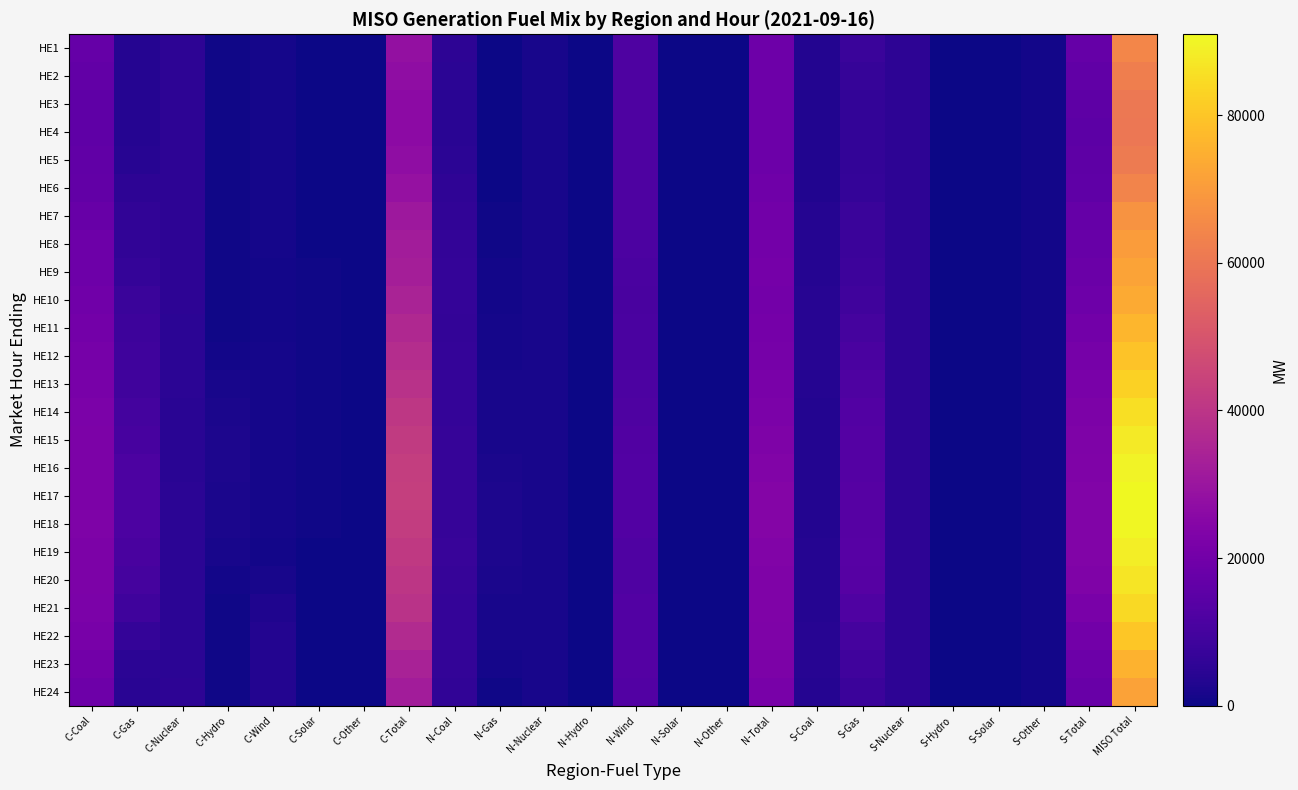

Reading right to left, list all the values displayed in this chart.

HE1: MISO Total=64499.6	S-Total=17076.9	S-Other=734.3	S-Solar=0.0	S-Hydro=182.4	S-Nuclear=5142.8	S-Gas=7501.0	S-Coal=3516.4	N-Total=19186.4	N-Other=93.8	N-Solar=0.2	N-Wind=11989.4	N-Hydro=115.8	N-Nuclear=1711.7	N-Gas=297.3	N-Coal=4978.2	C-Total=28236.3	C-Other=166.8	C-Solar=6.7	C-Wind=1126.6	C-Hydro=367.2	C-Nuclear=5305.4	C-Gas=3906.9	C-Coal=17356.7
HE2: MISO Total=62261.3	S-Total=16191.7	S-Other=735.6	S-Solar=0.0	S-Hydro=182.3	S-Nuclear=5142.0	S-Gas=6790.3	S-Coal=3341.5	N-Total=18849.8	N-Other=89.7	N-Solar=0.3	N-Wind=11983.8	N-Hydro=115.9	N-Nuclear=1712.9	N-Gas=190.7	N-Coal=4756.5	C-Total=27219.8	C-Other=158.7	C-Solar=6.8	C-Wind=1294.4	C-Hydro=366.3	C-Nuclear=5305.8	C-Gas=3592.4	C-Coal=16495.4
HE3: MISO Total=60609.4	S-Total=15529.9	S-Other=724.3	S-Solar=0.0	S-Hydro=182.0	S-Nuclear=5142.1	S-Gas=6300.7	S-Coal=3180.8	N-Total=18490.1	N-Other=84.1	N-Solar=0.3	N-Wind=11969.3	N-Hydro=116.2	N-Nuclear=1712.9	N-Gas=181.6	N-Coal=4425.7	C-Total=26589.4	C-Other=153.2	C-Solar=6.7	C-Wind=1386.1	C-Hydro=362.5	C-Nuclear=5306.3	C-Gas=3566.1	C-Coal=15808.5
HE4: MISO Total=60416.9	S-Total=15211.3	S-Other=719.4	S-Solar=0.0	S-Hydro=177.2	S-Nuclear=5144.1	S-Gas=6162.3	S-Coal=3008.3	N-Total=18631.9	N-Other=84.1	N-Solar=0.3	N-Wind=11967.7	N-Hydro=116.6	N-Nuclear=1712.8	N-Gas=181.9	N-Coal=4568.5	C-Total=26573.7	C-Other=153.1	C-Solar=6.8	C-Wind=1248.6	C-Hydro=368.1	C-Nuclear=5308.8	C-Gas=3635.5	C-Coal=15852.8
HE5: MISO Total=61210.7	S-Total=15378.2	S-Other=725.5	S-Solar=0.0	S-Hydro=174.8	S-Nuclear=5145.3	S-Gas=6293.1	S-Coal=3039.5	N-Total=18752.2	N-Other=85.5	N-Solar=0.3	N-Wind=11921.6	N-Hydro=114.9	N-Nuclear=1713.0	N-Gas=201.6	N-Coal=4715.3	C-Total=27080.3	C-Other=160.6	C-Solar=6.7	C-Wind=1143.8	C-Hydro=371.9	C-Nuclear=5315.3	C-Gas=4019.7	C-Coal=16062.3
HE6: MISO Total=63882.6	S-Total=15681.7	S-Other=733.0	S-Solar=0.0	S-Hydro=174.6	S-Nuclear=5146.4	S-Gas=6627.7	S-Coal=3000.0	N-Total=19477.8	N-Other=83.9	N-Solar=0.3	N-Wind=11929.9	N-Hydro=114.5	N-Nuclear=1714.3	N-Gas=300.2	N-Coal=5334.7	C-Total=28723.1	C-Other=178.6	C-Solar=6.6	C-Wind=1148.4	C-Hydro=375.9	C-Nuclear=5313.8	C-Gas=5144.5	C-Coal=16555.3
HE7: MISO Total=68211.9	S-Total=17262.7	S-Other=735.1	S-Solar=0.0	S-Hydro=172.9	S-Nuclear=5146.8	S-Gas=7631.6	S-Coal=3576.3	N-Total=20098.8	N-Other=85.2	N-Solar=0.3	N-Wind=11784.5	N-Hydro=114.2	N-Nuclear=1715.0	N-Gas=482.2	N-Coal=5917.4	C-Total=30850.4	C-Other=190.5	C-Solar=9.0	C-Wind=1224.5	C-Hydro=378.6	C-Nuclear=5311.8	C-Gas=5994.5	C-Coal=17741.5
HE8: MISO Total=70265.6	S-Total=17667.9	S-Other=735.4	S-Solar=4.5	S-Hydro=128.5	S-Nuclear=5147.1	S-Gas=7896.6	S-Coal=3755.8	N-Total=20358.8	N-Other=92.2	N-Solar=19.7	N-Wind=11584.1	N-Hydro=114.5	N-Nuclear=1715.0	N-Gas=572.5	N-Coal=6260.8	C-Total=32238.9	C-Other=192.8	C-Solar=169.6	C-Wind=1363.1	C-Hydro=417.9	C-Nuclear=5313.6	C-Gas=5933.1	C-Coal=18848.8
HE9: MISO Total=71940.4	S-Total=18186.1	S-Other=735.1	S-Solar=19.3	S-Hydro=114.7	S-Nuclear=5147.2	S-Gas=8348.4	S-Coal=3821.4	N-Total=20721.0	N-Other=96.5	N-Solar=128.9	N-Wind=11320.7	N-Hydro=114.5	N-Nuclear=1715.5	N-Gas=789.5	N-Coal=6555.4	C-Total=33033.3	C-Other=193.1	C-Solar=475.2	C-Wind=1012.4	C-Hydro=426.8	C-Nuclear=5211.2	C-Gas=6535.2	C-Coal=19179.4
HE10: MISO Total=73899.2	S-Total=19185.6	S-Other=736.3	S-Solar=46.5	S-Hydro=107.2	S-Nuclear=5142.5	S-Gas=9097.2	S-Coal=4055.9	N-Total=20262.0	N-Other=97.1	N-Solar=157.0	N-Wind=10782.1	N-Hydro=133.5	N-Nuclear=1714.2	N-Gas=925.4	N-Coal=6452.7	C-Total=34451.6	C-Other=192.1	C-Solar=621.5	C-Wind=770.3	C-Hydro=446.4	C-Nuclear=5021.3	C-Gas=7502.6	C-Coal=19897.4
HE11: MISO Total=76756.1	S-Total=20018.1	S-Other=735.0	S-Solar=73.9	S-Hydro=105.8	S-Nuclear=5137.3	S-Gas=10001.7	S-Coal=3964.4	N-Total=20657.4	N-Other=103.1	N-Solar=164.1	N-Wind=11041.3	N-Hydro=119.3	N-Nuclear=1713.3	N-Gas=1164.1	N-Coal=6352.2	C-Total=36080.6	C-Other=189.5	C-Solar=641.7	C-Wind=994.3	C-Hydro=445.5	C-Nuclear=4928.5	C-Gas=8273.8	C-Coal=20607.3
HE12: MISO Total=79576.8	S-Total=21064.2	S-Other=735.9	S-Solar=88.3	S-Hydro=105.4	S-Nuclear=5135.3	S-Gas=11088.3	S-Coal=3911.0	N-Total=21123.3	N-Other=109.2	N-Solar=176.4	N-Wind=11277.9	N-Hydro=122.2	N-Nuclear=1711.7	N-Gas=1238.7	N-Coal=6487.2	C-Total=37389.3	C-Other=187.9	C-Solar=613.3	C-Wind=1098.8	C-Hydro=920.3	C-Nuclear=4806.9	C-Gas=8730.7	C-Coal=21031.4
HE13: MISO Total=82555.7	S-Total=21746.7	S-Other=736.5	S-Solar=105.6	S-Hydro=106.6	S-Nuclear=5126.4	S-Gas=11957.7	S-Coal=3713.9	N-Total=21879.3	N-Other=112.4	N-Solar=180.3	N-Wind=11690.8	N-Hydro=127.1	N-Nuclear=1711.1	N-Gas=1432.6	N-Coal=6625.0	C-Total=38929.7	C-Other=190.1	C-Solar=617.6	C-Wind=1084.2	C-Hydro=1527.1	C-Nuclear=4707.1	C-Gas=9222.3	C-Coal=21581.3
HE14: MISO Total=85499.0	S-Total=22509.6	S-Other=734.4	S-Solar=149.3	S-Hydro=155.8	S-Nuclear=5121.2	S-Gas=12964.8	S-Coal=3384.1	N-Total=22384.2	N-Other=116.3	N-Solar=178.1	N-Wind=11970.6	N-Hydro=121.3	N-Nuclear=1710.4	N-Gas=1552.9	N-Coal=6734.6	C-Total=40605.2	C-Other=189.0	C-Solar=624.4	C-Wind=1094.5	C-Hydro=2103.0	C-Nuclear=4600.8	C-Gas=9723.9	C-Coal=22269.6
HE15: MISO Total=87847.0	S-Total=23000.9	S-Other=734.9	S-Solar=125.3	S-Hydro=262.8	S-Nuclear=5115.4	S-Gas=13370.1	S-Coal=3392.4	N-Total=23054.3	N-Other=121.4	N-Solar=181.4	N-Wind=12477.0	N-Hydro=119.4	N-Nuclear=1709.2	N-Gas=1638.4	N-Coal=6807.5	C-Total=41791.8	C-Other=182.4	C-Solar=680.2	C-Wind=1088.6	C-Hydro=2204.8	C-Nuclear=4589.7	C-Gas=10554.5	C-Coal=22491.6
HE16: MISO Total=89700.9	S-Total=23175.0	S-Other=737.1	S-Solar=105.4	S-Hydro=296.3	S-Nuclear=5111.8	S-Gas=13468.2	S-Coal=3456.2	N-Total=23751.0	N-Other=119.8	N-Solar=185.4	N-Wind=12815.1	N-Hydro=116.2	N-Nuclear=1706.7	N-Gas=1985.4	N-Coal=6822.4	C-Total=42774.9	C-Other=183.0	C-Solar=653.5	C-Wind=1126.7	C-Hydro=2178.7	C-Nuclear=4582.8	C-Gas=11399.5	C-Coal=22650.7
HE17: MISO Total=90990.4	S-Total=23500.6	S-Other=737.0	S-Solar=91.9	S-Hydro=312.7	S-Nuclear=5111.0	S-Gas=13707.5	S-Coal=3540.5	N-Total=24335.7	N-Other=119.5	N-Solar=182.2	N-Wind=13002.8	N-Hydro=112.1	N-Nuclear=1704.8	N-Gas=2264.7	N-Coal=6949.6	C-Total=43154.1	C-Other=184.6	C-Solar=634.2	C-Wind=1150.0	C-Hydro=2076.6	C-Nuclear=4666.9	C-Gas=11696.7	C-Coal=22745.1
HE18: MISO Total=90616.4	S-Total=23598.2	S-Other=731.8	S-Solar=85.9	S-Hydro=309.7	S-Nuclear=5109.8	S-Gas=13846.9	S-Coal=3514.1	N-Total=24398.0	N-Other=117.0	N-Solar=152.5	N-Wind=12885.6	N-Hydro=110.9	N-Nuclear=1703.3	N-Gas=2352.4	N-Coal=7076.3	C-Total=42620.2	C-Other=185.4	C-Solar=386.8	C-Wind=1080.3	C-Hydro=2004.1	C-Nuclear=4764.9	C-Gas=11426.3	C-Coal=22772.4
HE19: MISO Total=88730.2	S-Total=23787.0	S-Other=737.5	S-Solar=10.1	S-Hydro=291.3	S-Nuclear=5111.0	S-Gas=13978.2	S-Coal=3658.9	N-Total=23523.4	N-Other=118.1	N-Solar=51.5	N-Wind=12197.0	N-Hydro=112.0	N-Nuclear=1703.1	N-Gas=2145.8	N-Coal=7195.9	C-Total=41419.8	C-Other=185.0	C-Solar=83.5	C-Wind=966.3	C-Hydro=1656.0	C-Nuclear=4815.2	C-Gas=10974.1	C-Coal=22739.7
HE20: MISO Total=86869.9	S-Total=23336.0	S-Other=736.1	S-Solar=0.1	S-Hydro=135.1	S-Nuclear=5112.3	S-Gas=13525.0	S-Coal=3827.4	N-Total=23308.3	N-Other=116.3	N-Solar=1.2	N-Wind=12417.6	N-Hydro=111.9	N-Nuclear=1702.5	N-Gas=1855.6	N-Coal=7103.2	C-Total=40225.6	C-Other=184.9	C-Solar=0.2	C-Wind=1526.7	C-Hydro=747.3	C-Nuclear=4858.7	C-Gas=10289.2	C-Coal=22618.6
HE21: MISO Total=84559.8	S-Total=21995.7	S-Other=736.5	S-Solar=0.0	S-Hydro=104.5	S-Nuclear=5111.1	S-Gas=12165.5	S-Coal=3878.1	N-Total=23416.3	N-Other=107.0	N-Solar=0.5	N-Wind=13142.1	N-Hydro=111.7	N-Nuclear=1702.5	N-Gas=1688.6	N-Coal=6663.9	C-Total=39147.8	C-Other=183.5	C-Solar=0.0	C-Wind=2525.4	C-Hydro=418.4	C-Nuclear=4894.7	C-Gas=8819.4	C-Coal=22306.4
HE22: MISO Total=79997.6	S-Total=20108.6	S-Other=736.3	S-Solar=0.0	S-Hydro=104.0	S-Nuclear=5111.8	S-Gas=10242.0	S-Coal=3914.5	N-Total=22988.7	N-Other=117.7	N-Solar=0.5	N-Wind=13085.8	N-Hydro=111.1	N-Nuclear=1703.3	N-Gas=1427.3	N-Coal=6543.0	C-Total=36900.3	C-Other=183.4	C-Solar=0.0	C-Wind=3269.8	C-Hydro=370.2	C-Nuclear=4898.6	C-Gas=6592.5	C-Coal=21585.8
HE23: MISO Total=75454.8	S-Total=18770.4	S-Other=737.6	S-Solar=0.2	S-Hydro=103.8	S-Nuclear=5114.7	S-Gas=8888.8	S-Coal=3925.3	N-Total=22626.1	N-Other=108.2	N-Solar=0.4	N-Wind=13243.7	N-Hydro=110.1	N-Nuclear=1704.7	N-Gas=1150.6	N-Coal=6308.4	C-Total=34058.3	C-Other=184.3	C-Solar=0.0	C-Wind=3425.9	C-Hydro=363.7	C-Nuclear=4920.7	C-Gas=4932.7	C-Coal=20231.0
HE24: MISO Total=71663.5	S-Total=17978.6	S-Other=739.1	S-Solar=0.1	S-Hydro=103.8	S-Nuclear=5118.1	S-Gas=8119.6	S-Coal=3897.9	N-Total=21345.1	N-Other=97.7	N-Solar=0.4	N-Wind=13102.9	N-Hydro=105.8	N-Nuclear=1706.0	N-Gas=462.7	N-Coal=5869.6	C-Total=32339.8	C-Other=185.7	C-Solar=0.0	C-Wind=3209.7	C-Hydro=362.1	C-Nuclear=5023.2	C-Gas=4547.8	C-Coal=19011.3